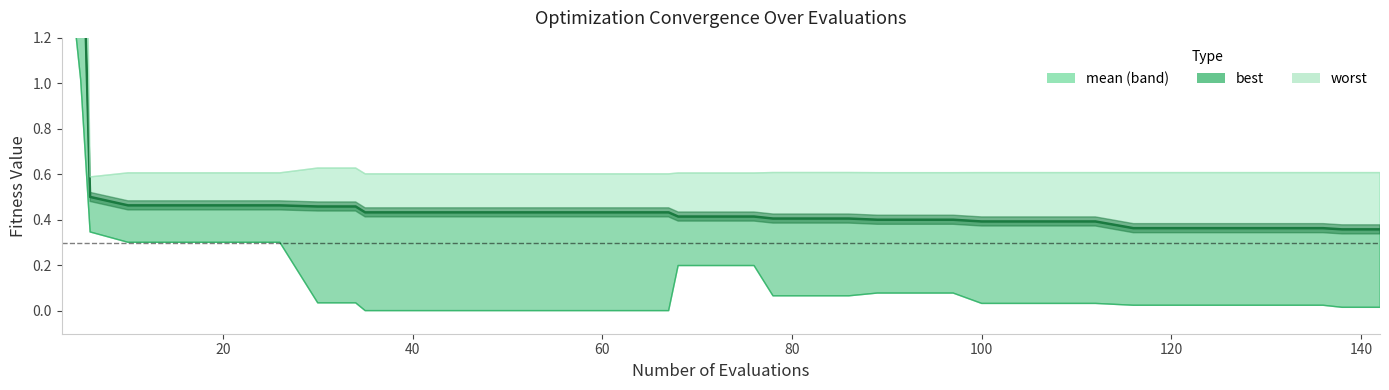

How many lines are shown in the chart?

3